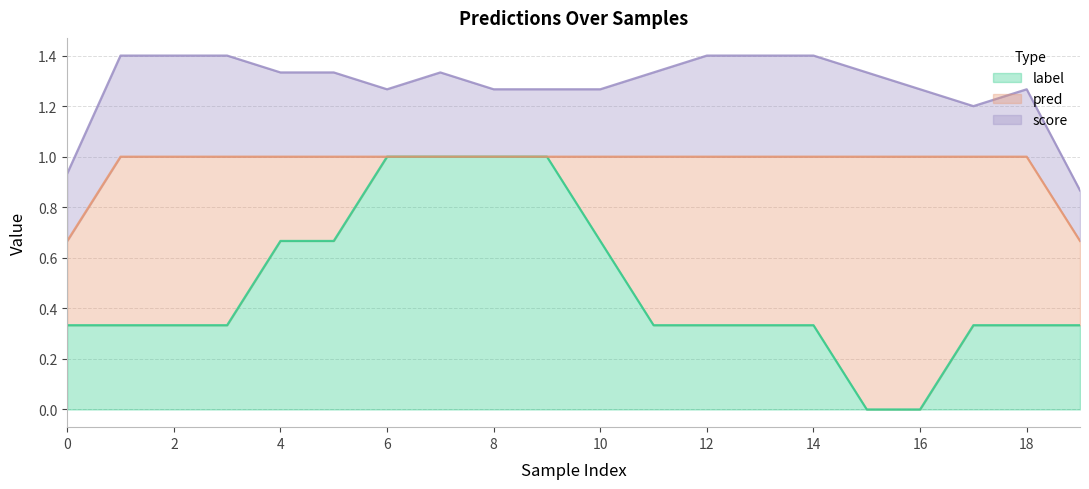

What is the highest value of the pred series?

1.0